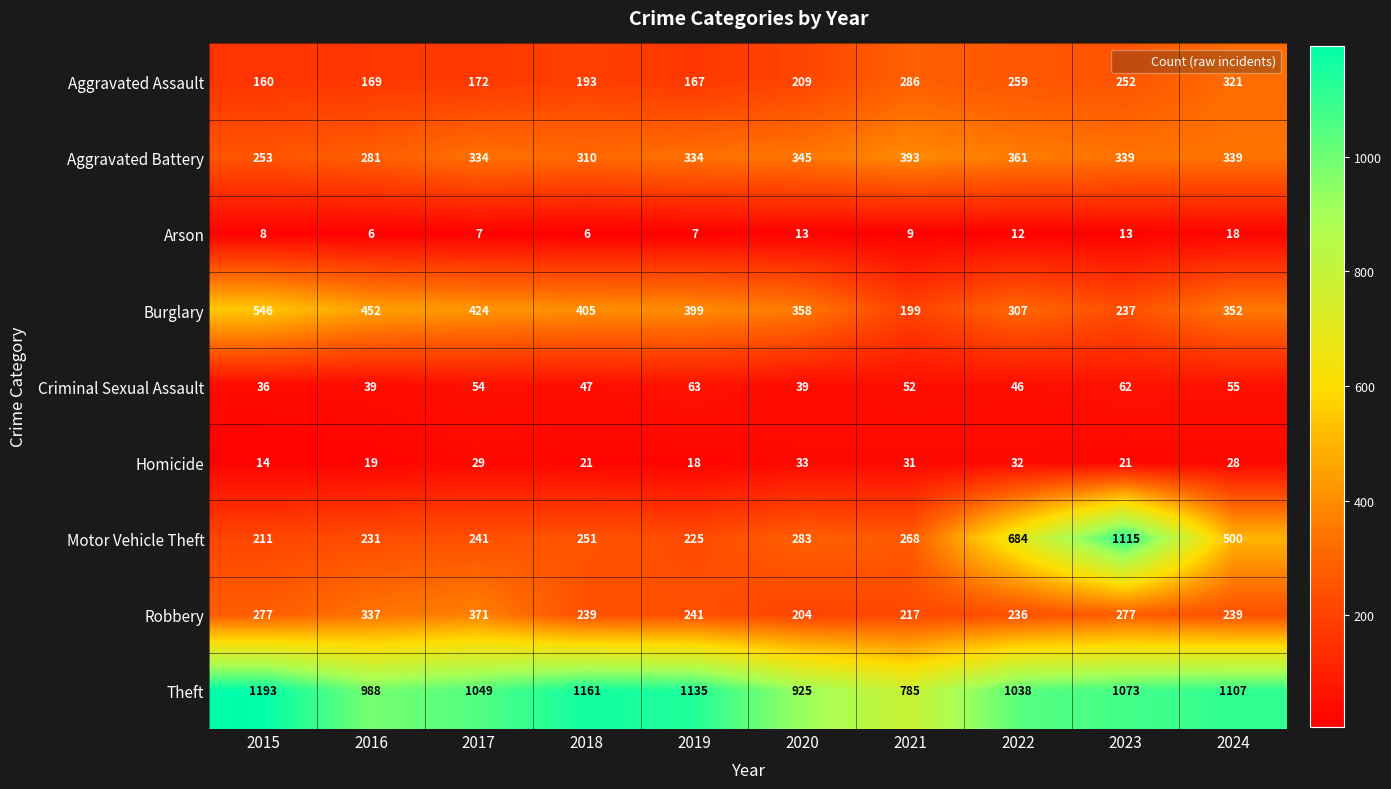

What is the spread (max minus min) of values at 2022?

1026